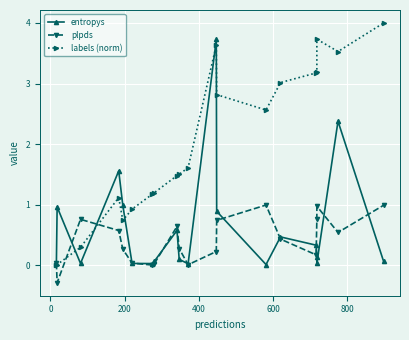

Reading right to left, extract all data points from this chart.

entropys: 0.1	2.4	0.0	0.1	0.3	0.5	0.0	0.9	3.7	0.0	0.1	0.6	0.1	0.0	0.0	1.0	1.6	0.0	1.0	0.0
plpds: 1.0	0.5	1.0	0.8	0.2	0.4	1.0	0.7	0.2	0.0	0.3	0.6	0.0	0.0	0.0	0.3	0.6	0.8	-0.3	0.0
labels (norm): 4.0	3.5	3.7	3.2	3.2	3.0	2.6	2.8	3.6	1.6	1.5	1.5	1.2	1.2	0.9	0.7	1.1	0.3	0.0	0.0